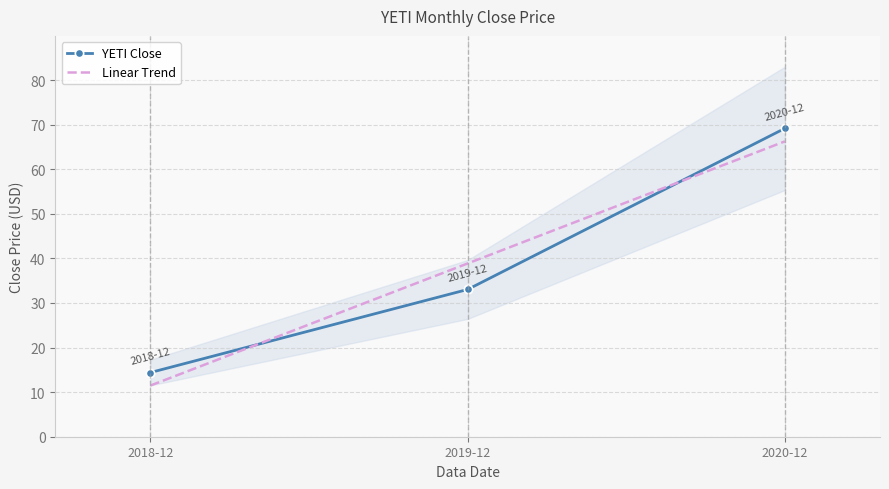

The chart shows a value of 114.4 at 2020-12. True or false?

False